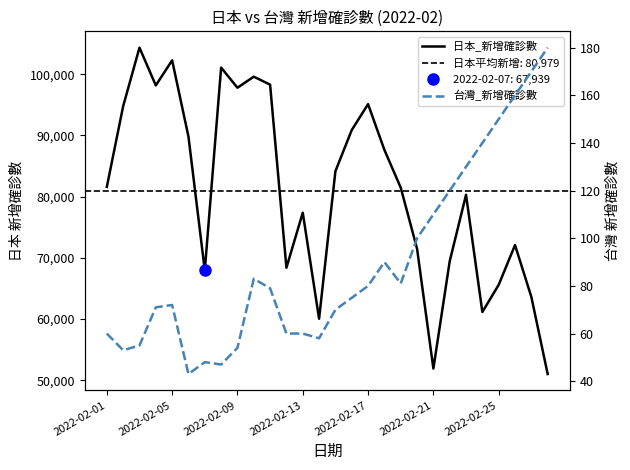

How many interior local peaks does the 日本_新增確診數 series have?

8